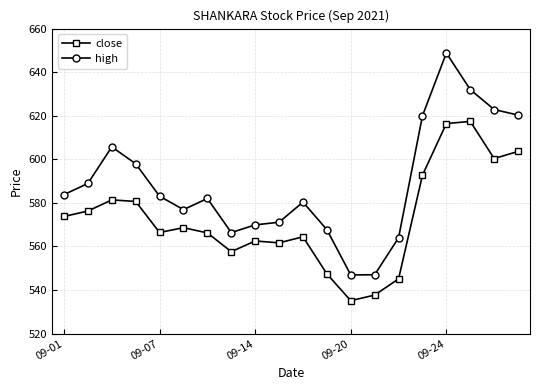

What is the smallest value displayed?

535.1